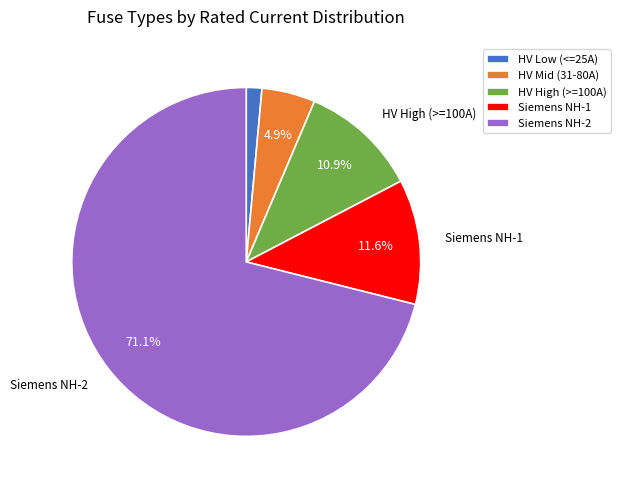

How many segments does this pie chart have?

5